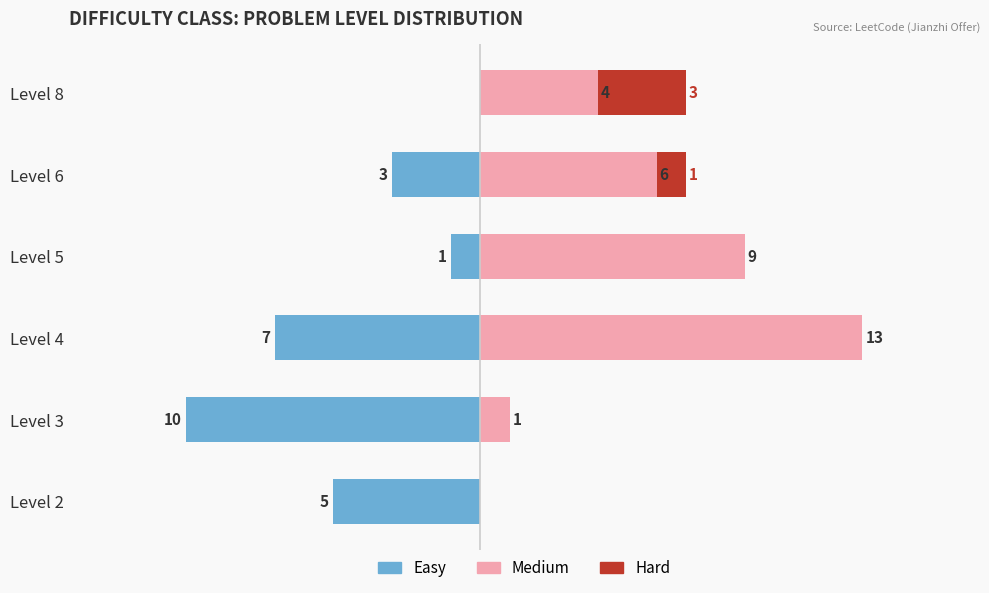

Reading left to right, extract all data points from this chart.

Easy: -5	-10	-7	-1	-3	0
Medium: 0	1	13	9	6	4
Hard: 0	0	0	0	1	3